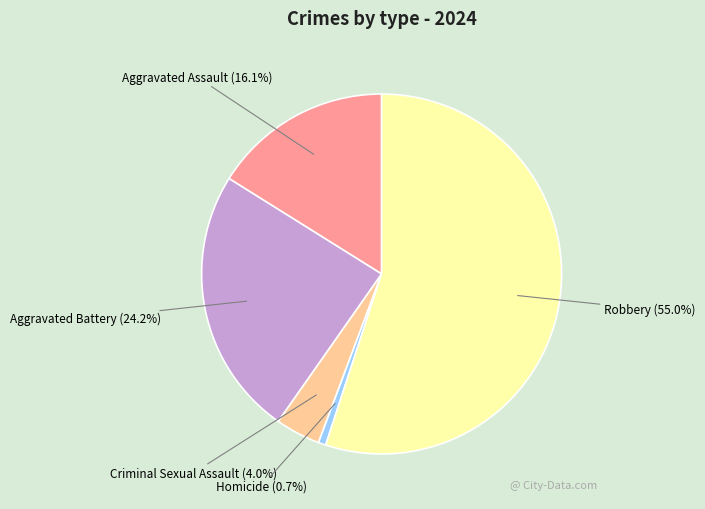

Count the number of slices in the pie.

5